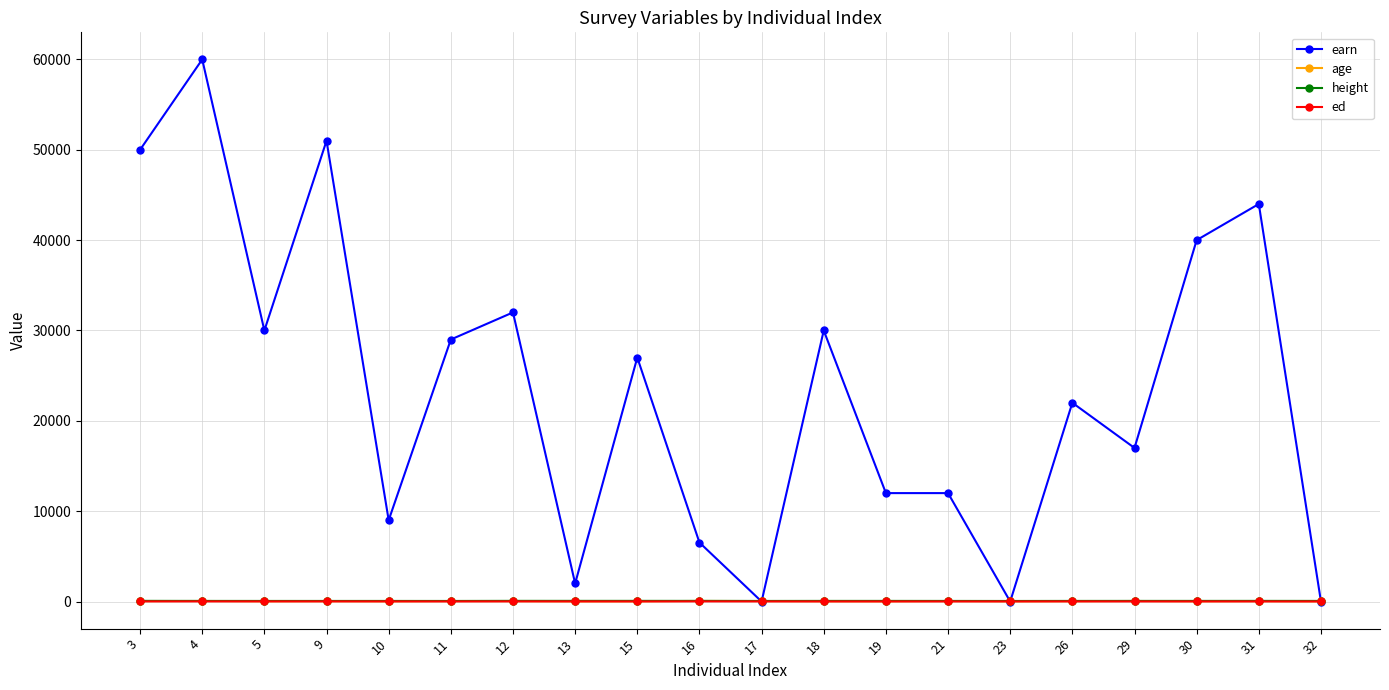

At which category is the sum across all series the highest?

4